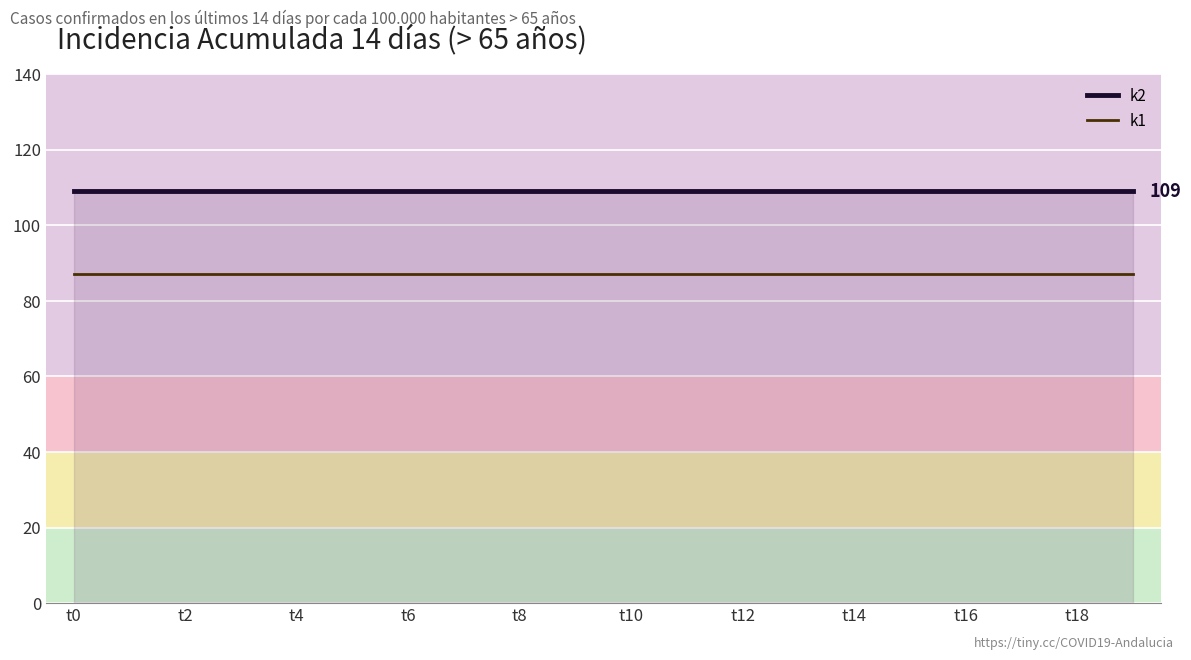

Which series has the largest total across all categories?

k2